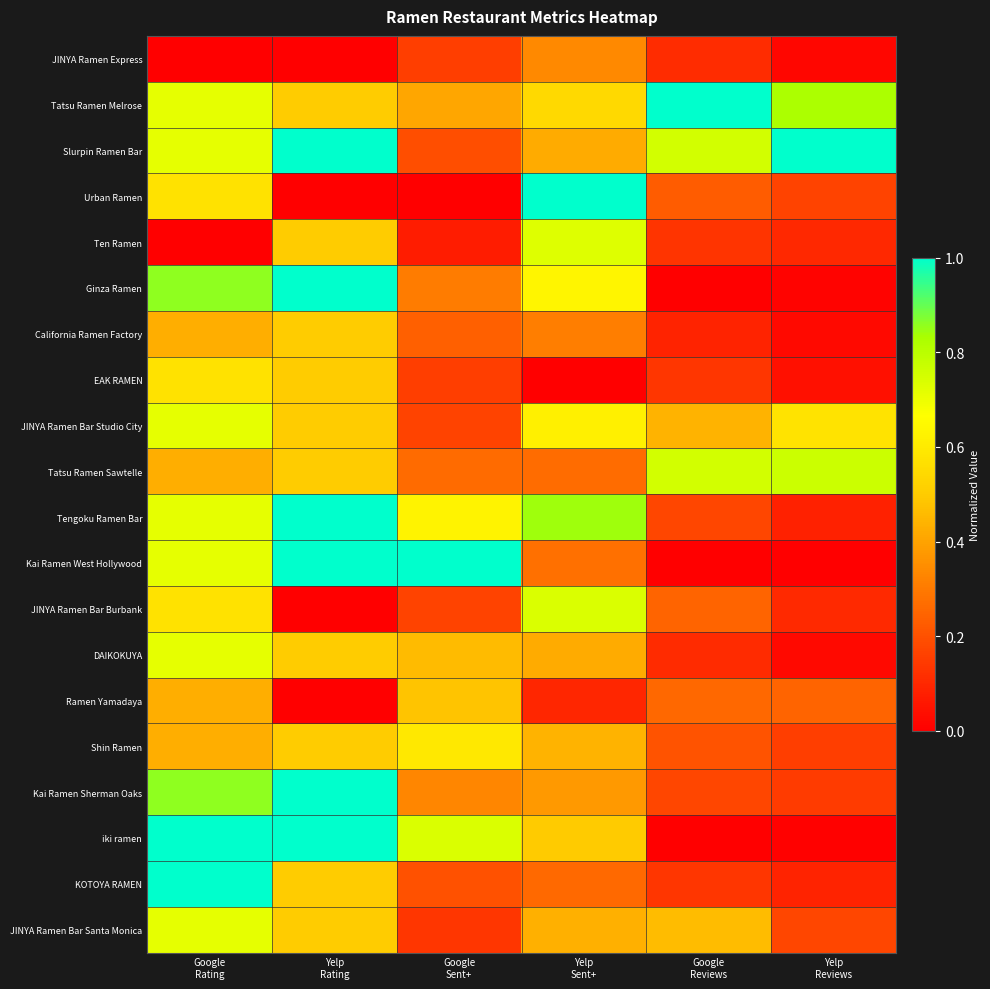

How many categories are shown in the chart?

6